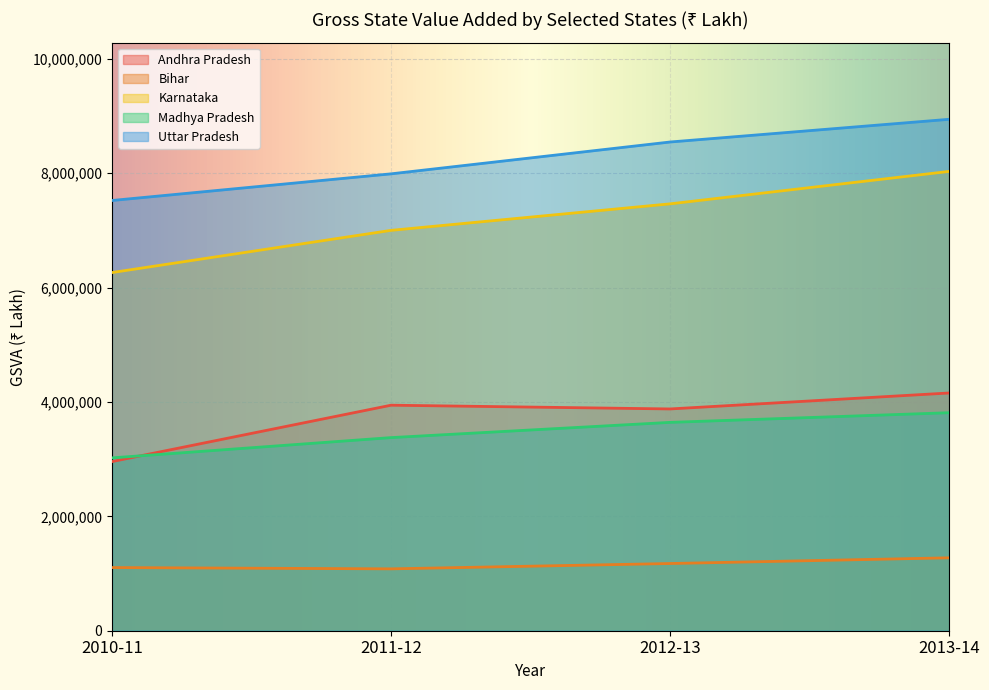

Which category has the lowest value across all series?

2011-12